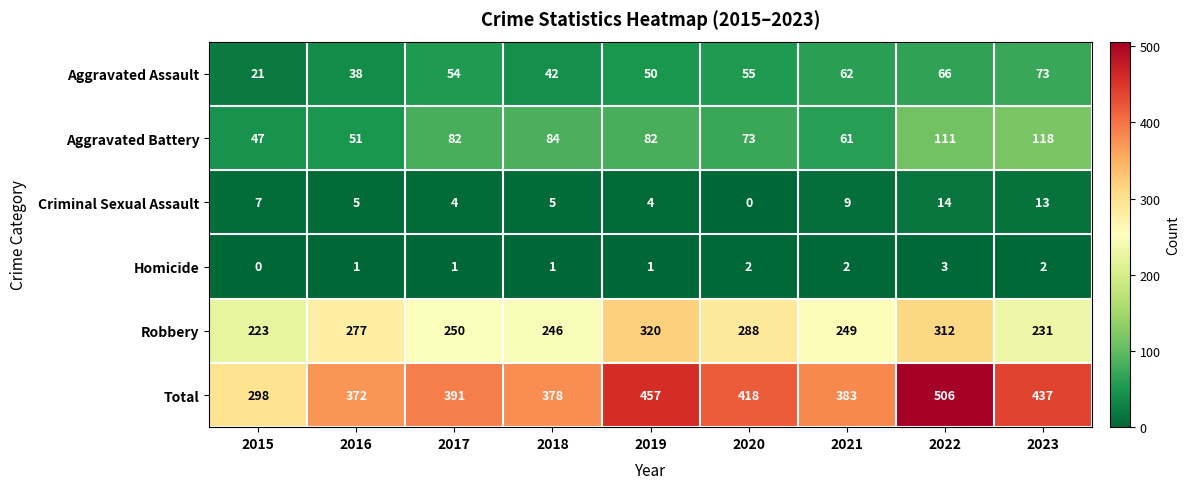

At which label does Robbery reach its peak?

2019